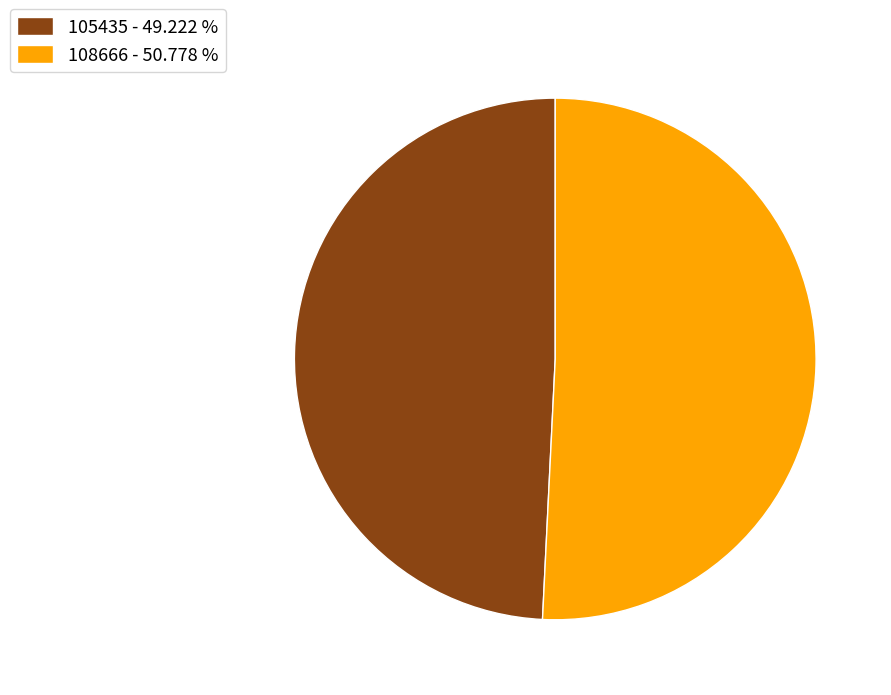

How many slices are in this pie chart?

2